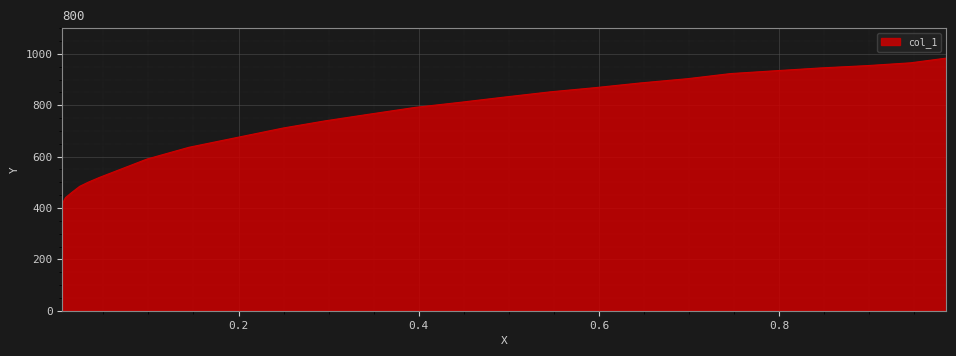

What is the value of the 17th point from the left?

636.4